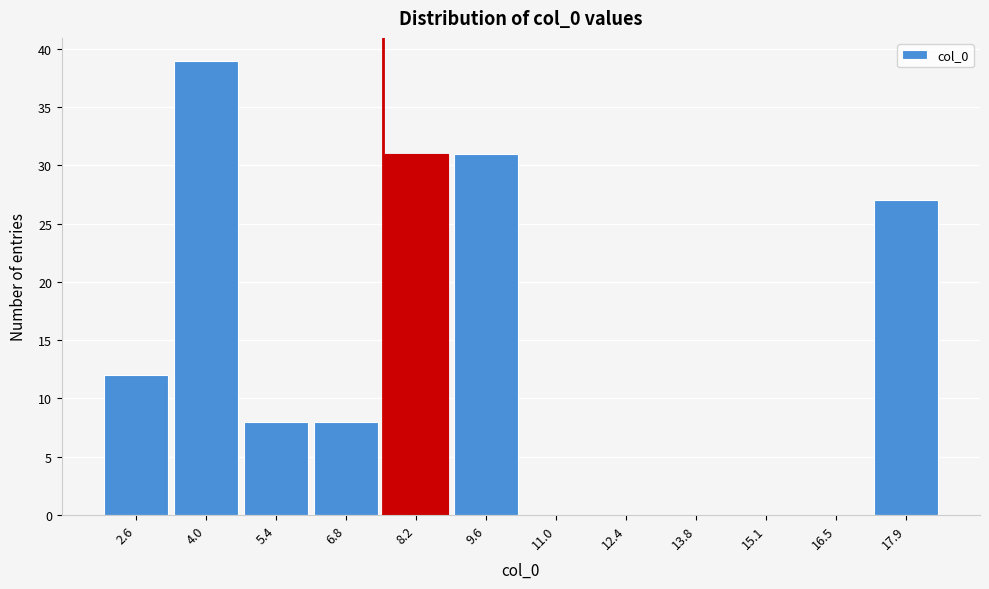

Reading left to right, list every bar in this chart as the range it spans on the x-axis followed by its height. Neither the bar edges nor the heights are printed on the chart, so give them approximately, as read against the axes.

2.0 to 3.4: 12
3.4 to 4.8: 39
4.8 to 6.2: 8
6.2 to 7.4: 8
7.4 to 8.8: 31
8.8 to 10.2: 31
10.2 to 11.6: 0
11.6 to 13.0: 0
13.0 to 14.4: 0
14.4 to 15.8: 0
15.8 to 17.2: 0
17.2 to 18.6: 27